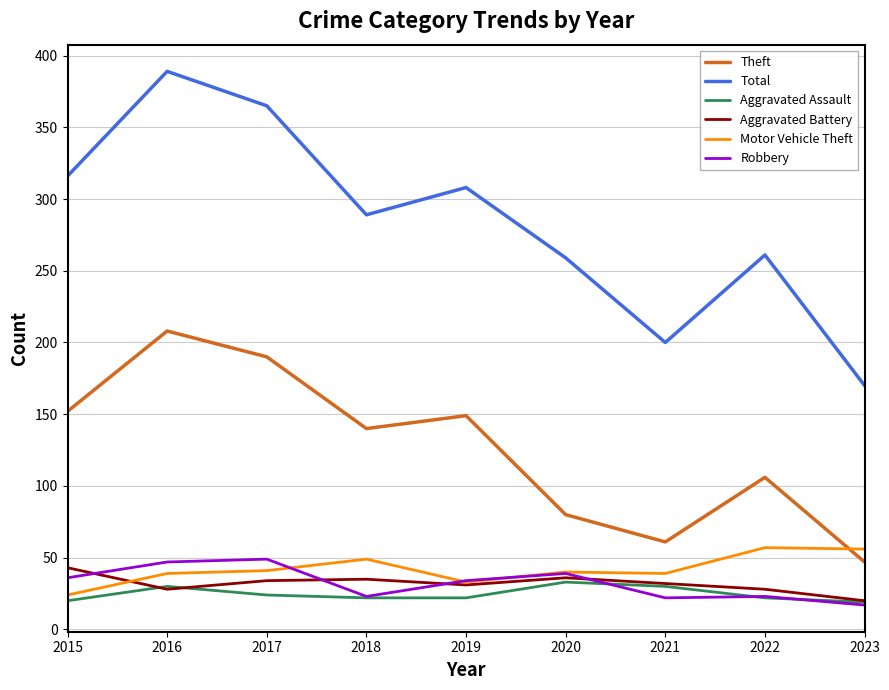

The Aggravated Assault series shows 37 at 2017. True or false?

False